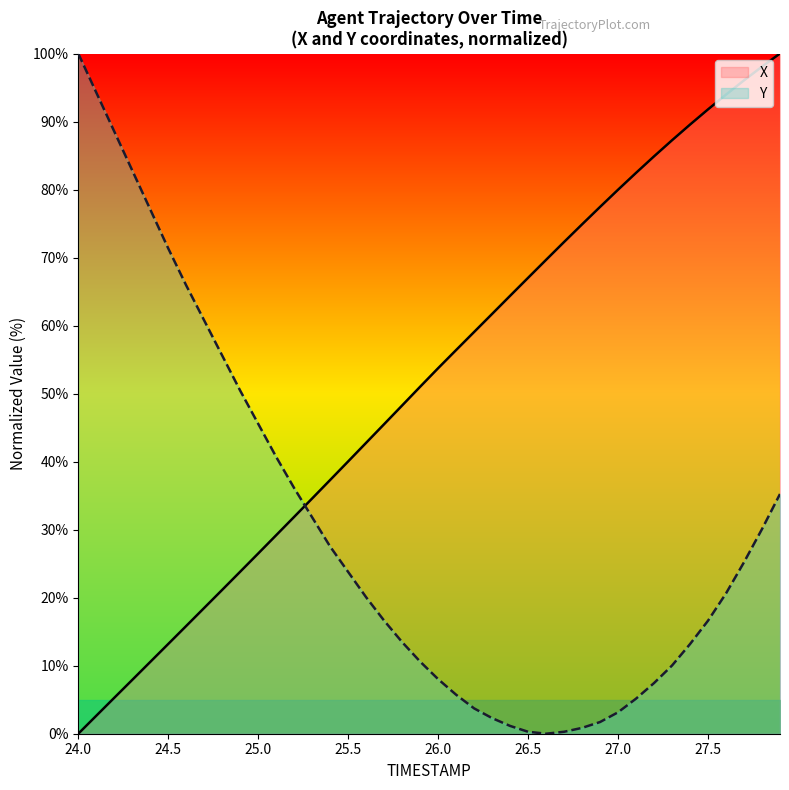

List the series in order of their overall mean, highest first.

X, Y